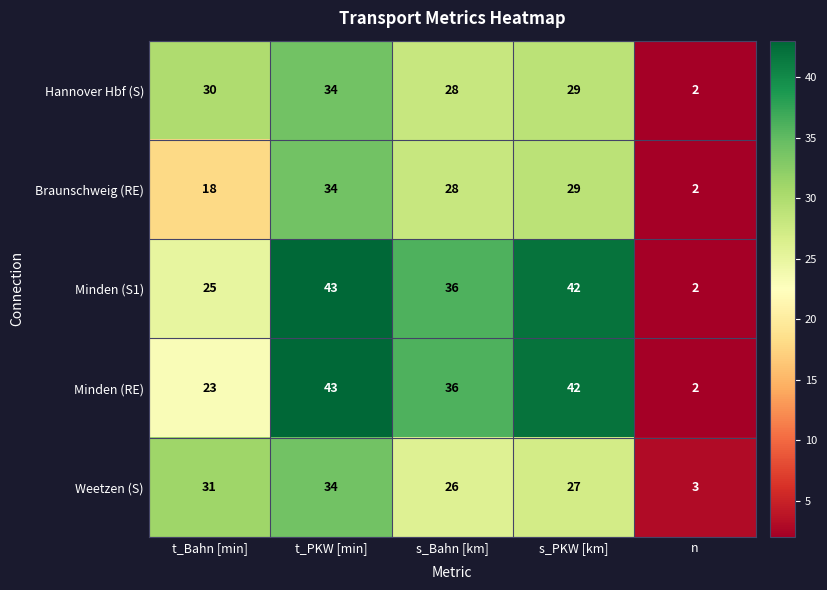

Count the number of data series in this chart.

5